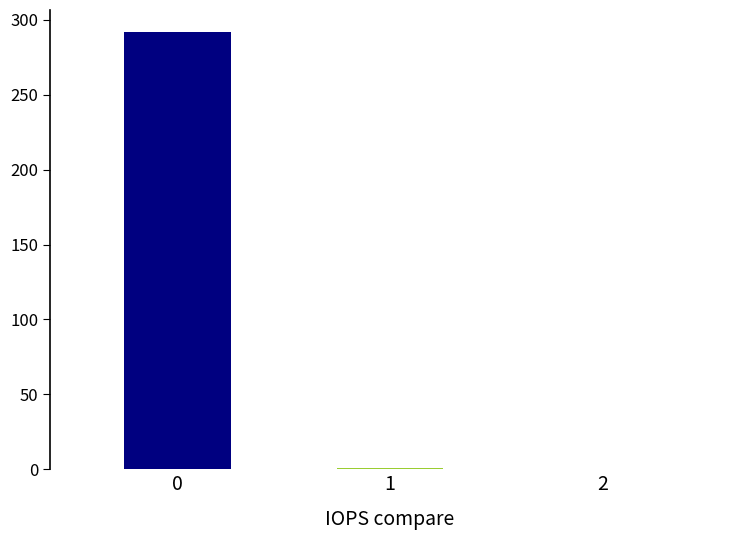

What is the greatest value displayed?

292